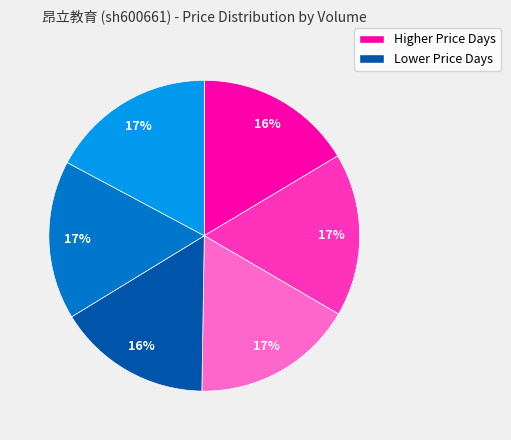

To the nearest percent, what is the average slice percentage?

17%